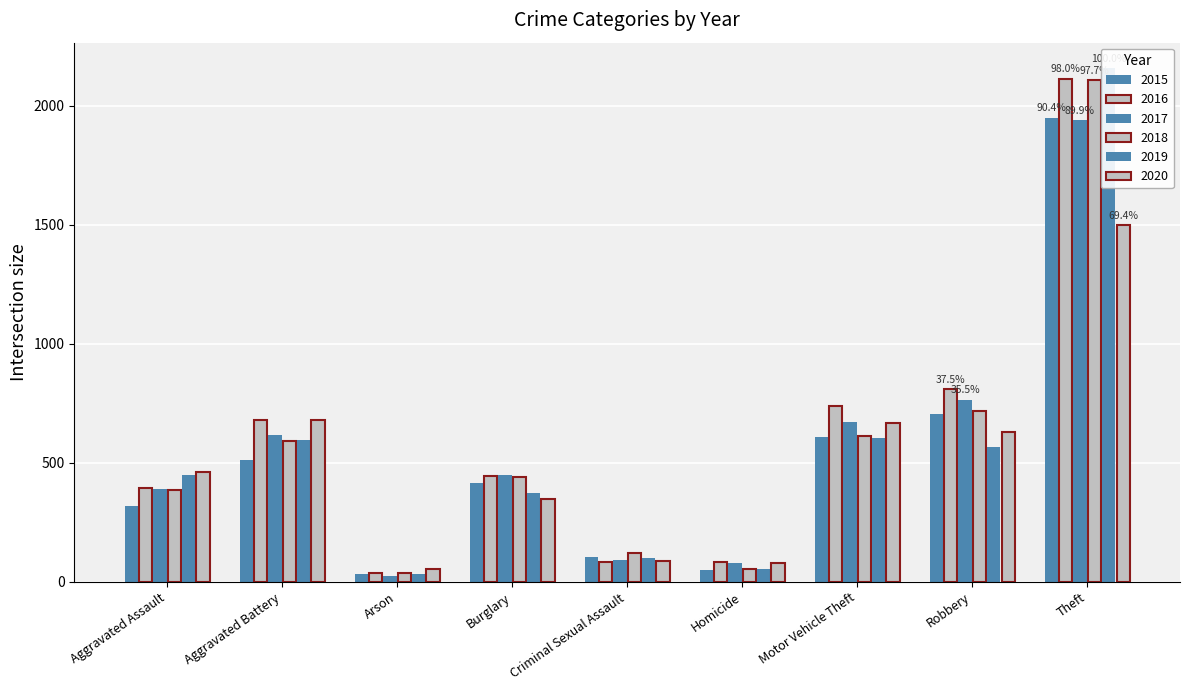

What is the difference between the highest and lowest values at Motor Vehicle Theft?

138